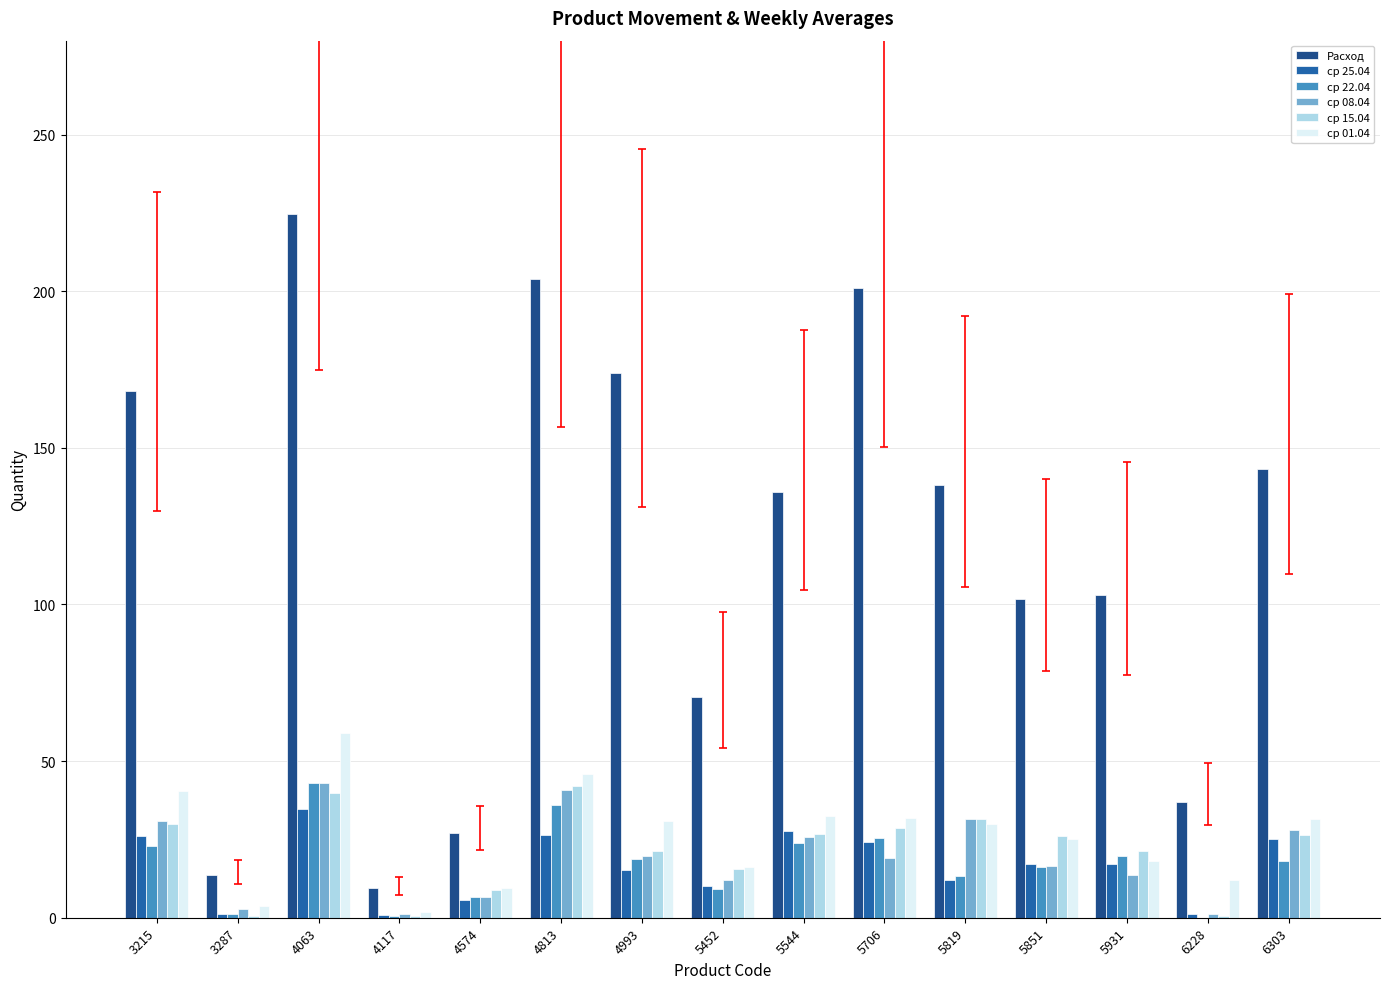

What is the sum of all ср 15.04 values?

319.6